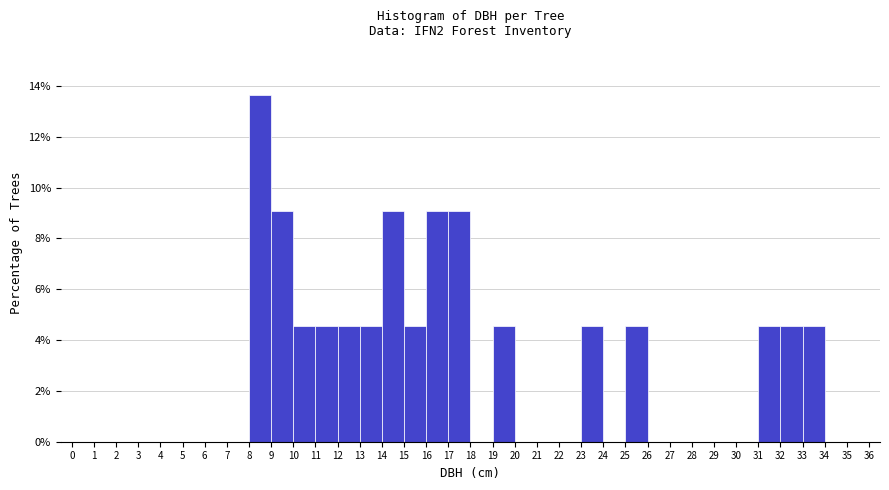

How tall is the bar that spans 19 to 20 on the x-axis? The values are not printed on the chart, so give them approximately, as read against the axis.

4.6